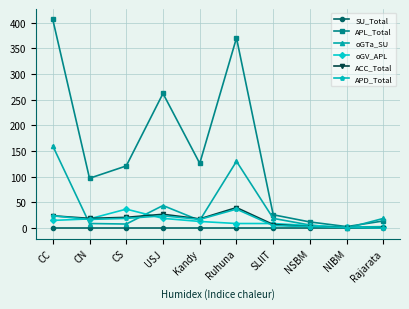

The value of oGTa_SU at CN is 9. True or false?

True